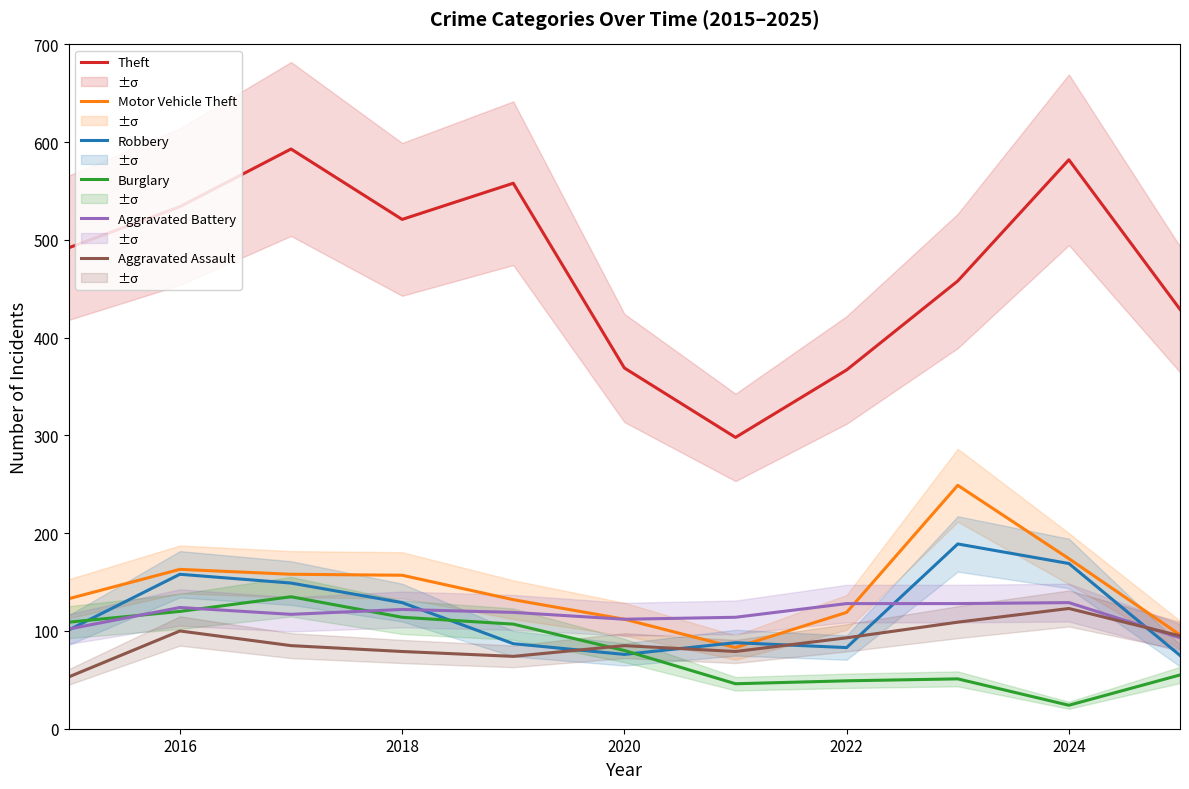

What is the sum of the Aggravated Assault values at 2016 and 2024?

223